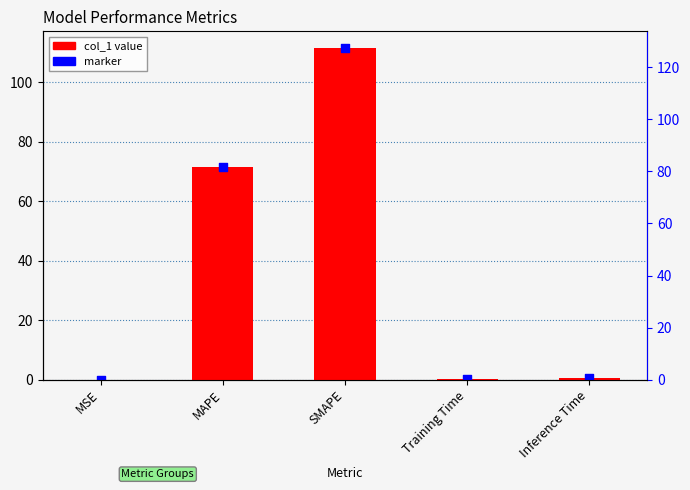

What are all the series names shown in the legend?

col_1 value, marker